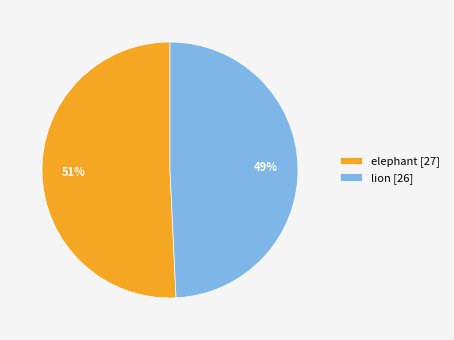

Between lion and elephant, which is larger?

elephant